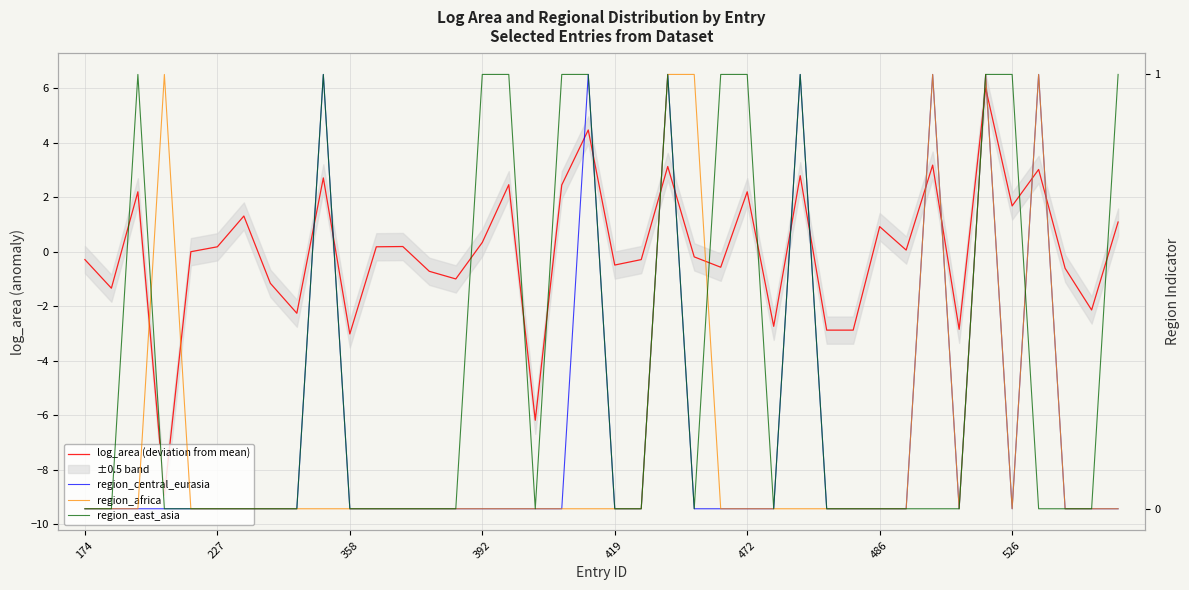

After their last crossing, which series has the higher values: region_central_eurasia or log_area (deviation from mean)?

log_area (deviation from mean)